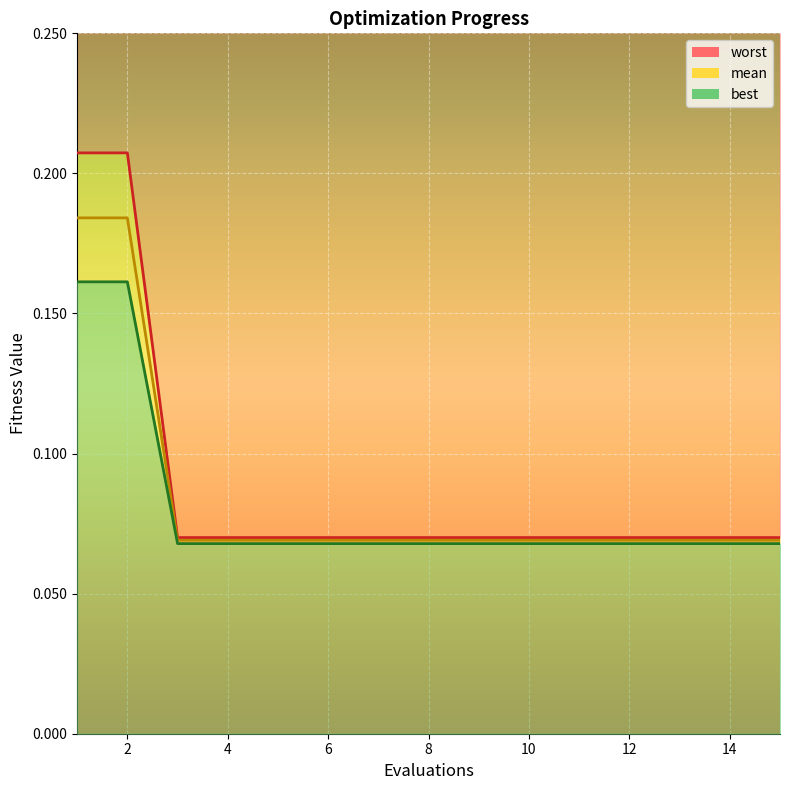

What is the maximum value shown in the chart?

0.2